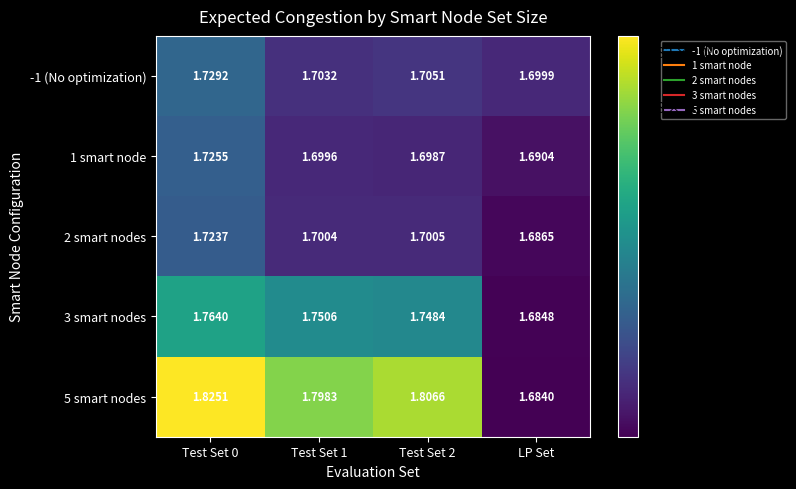

At which label is 5 smart nodes closest to 1?

LP Set